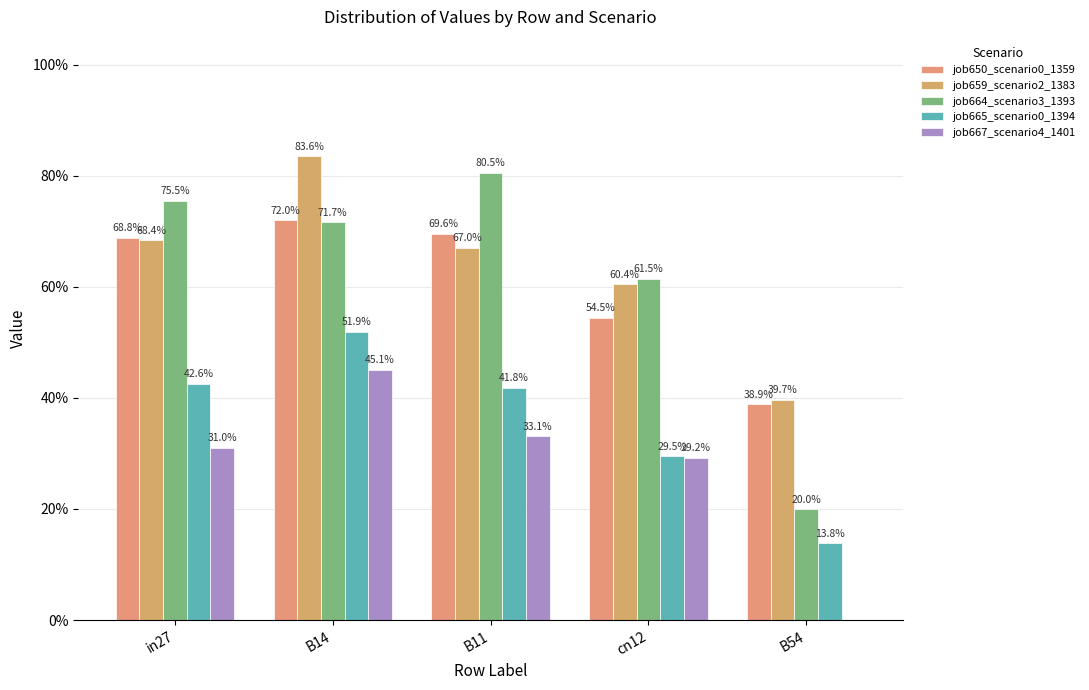

Does the chart contain stacked bars?

No